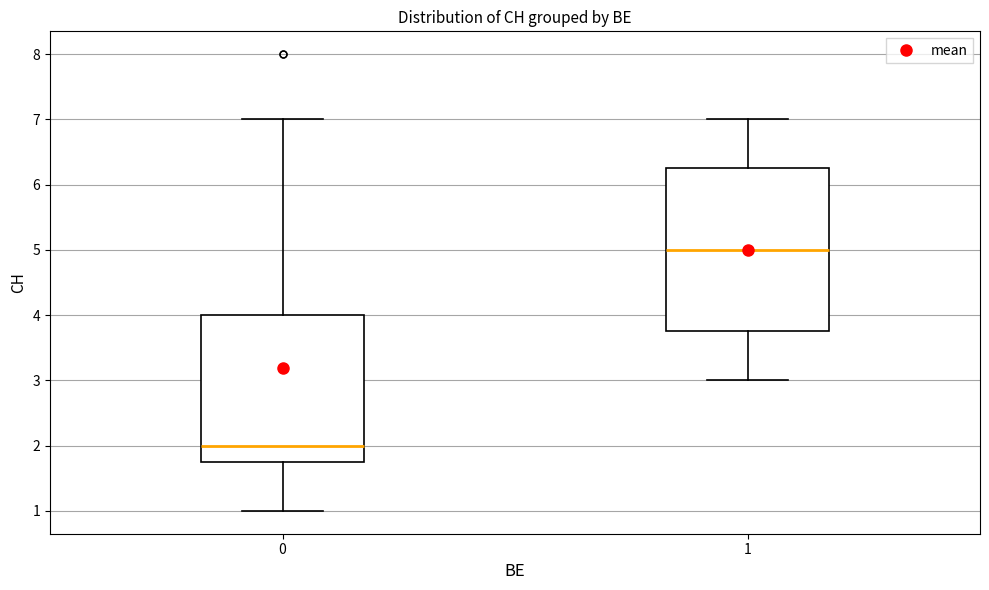

Reading left to right, transcribe this box plot: for each box, give where its median line is, the range the box spans, and where its two whiskers end, as read against the y-axis. The values are not printed on the chart, so give them approximately, as read against the axis.

0: median 2.0, box 1.8 to 4.0, whiskers 1.0 to 7.0
1: median 5.0, box 3.8 to 6.3, whiskers 3.0 to 7.0